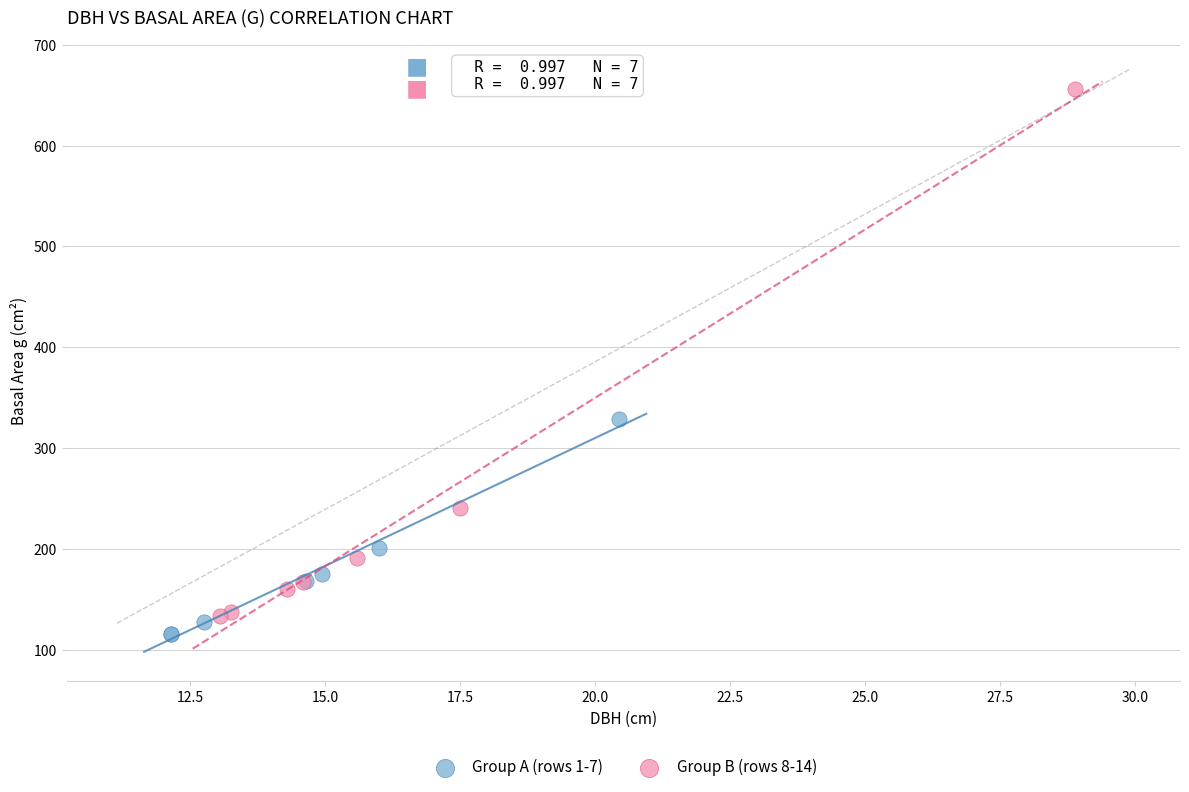

Which series has the largest Y range (max minus min)?

Group B (rows 8-14)